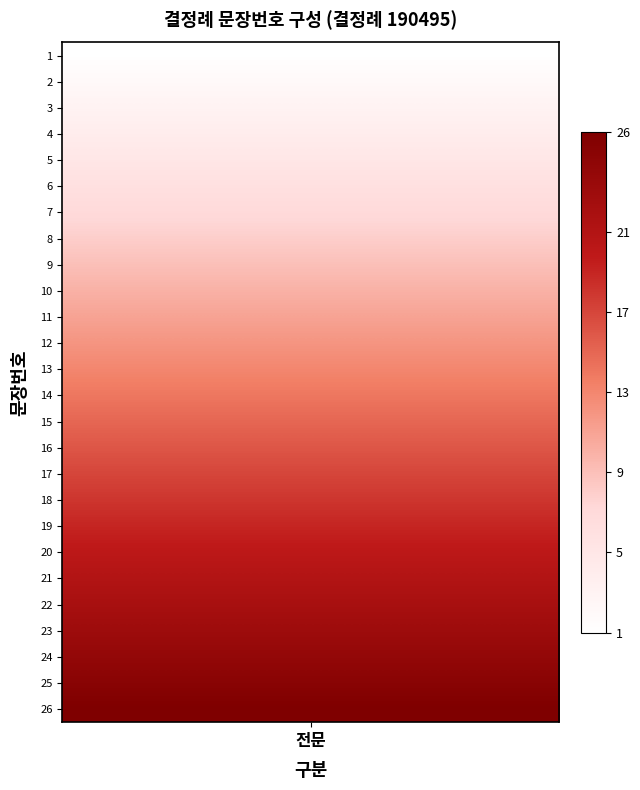

What is the approximate value at 5, to the nearest 10?

10